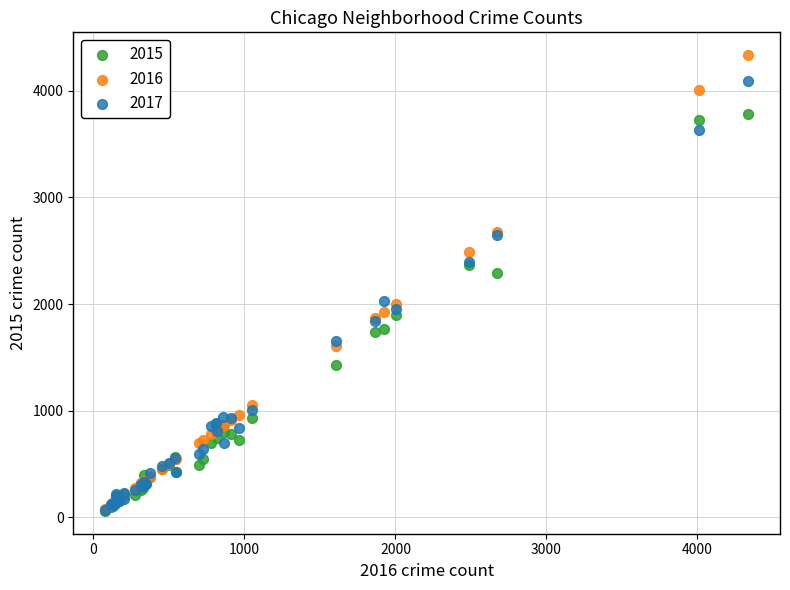

What are all the series names shown in the legend?

2015, 2016, 2017